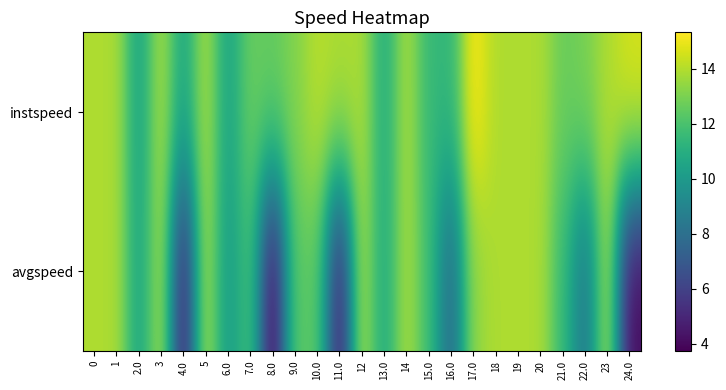

Between 9.0 and 19, which series saw the biggest shift?

avgspeed